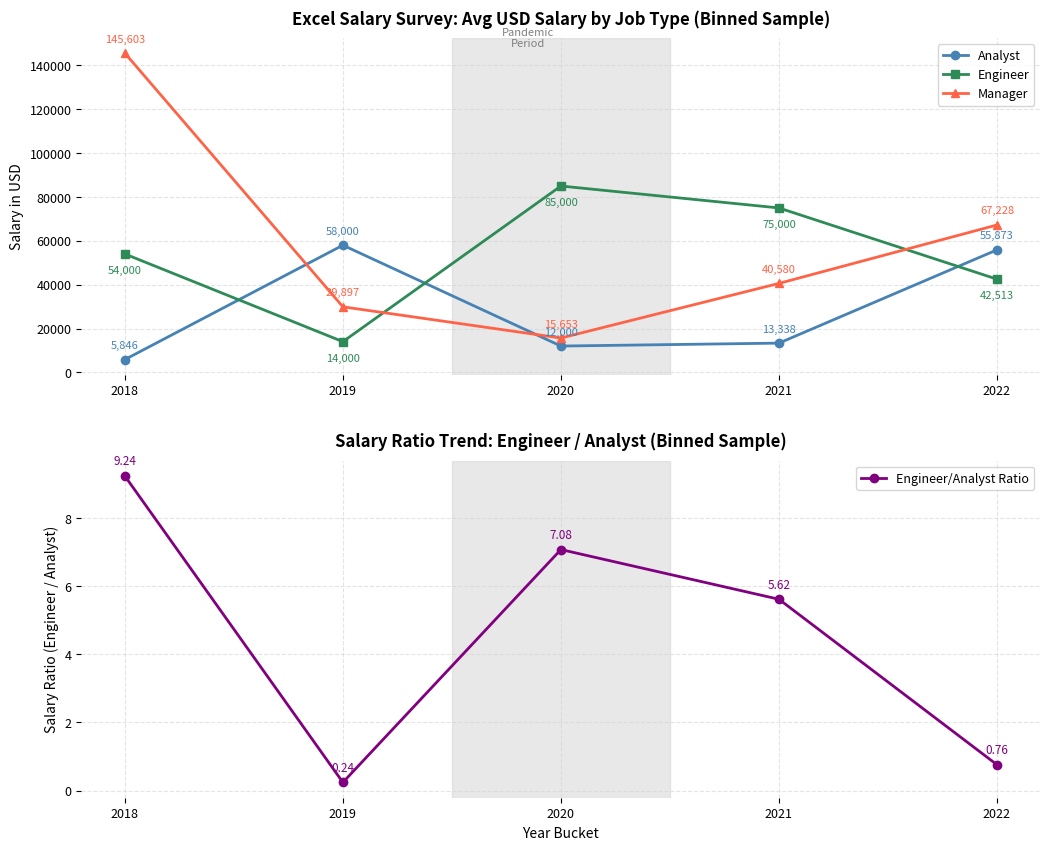

Which category has the lowest value in the Engineer series?

2019